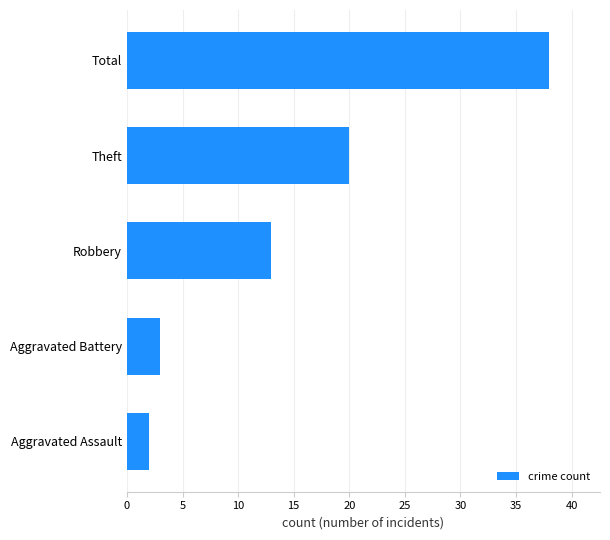

What is the change in value from Aggravated Assault to Total?

+36